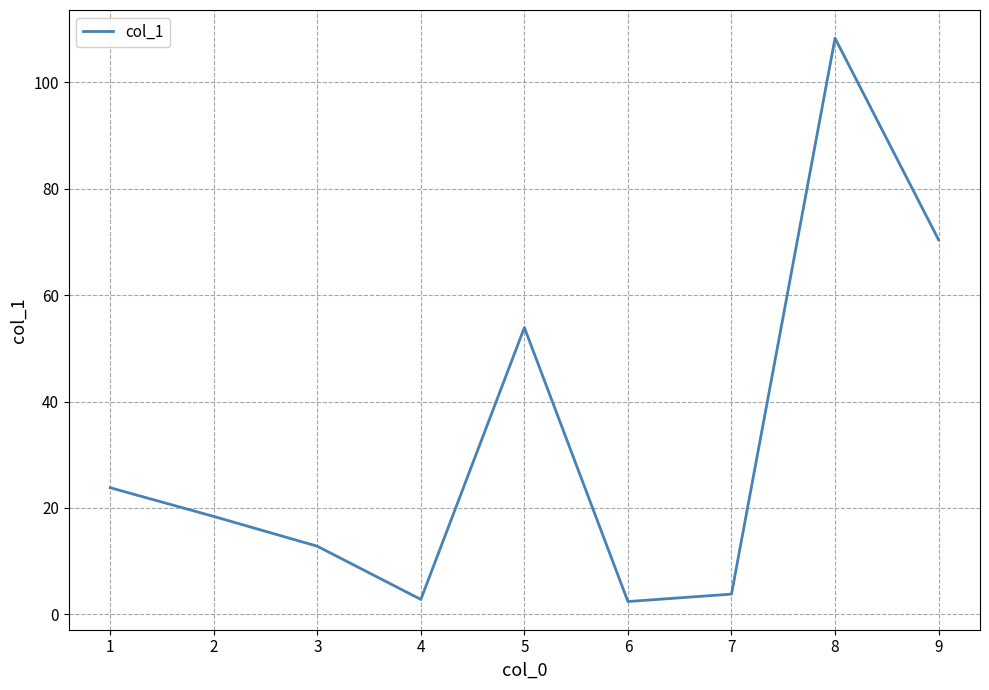

True or false: the data shows 145.8 at 7.

False